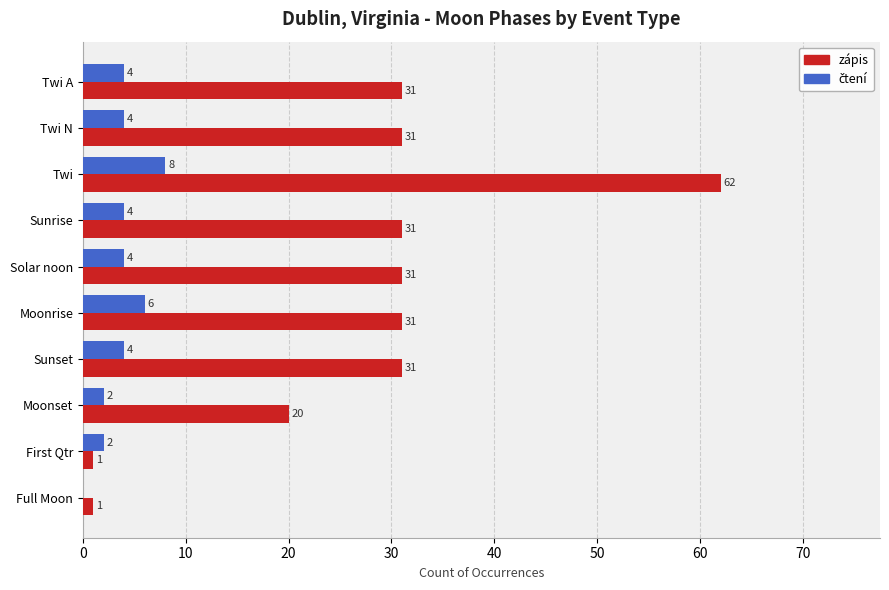

How many categories are shown in the chart?

10